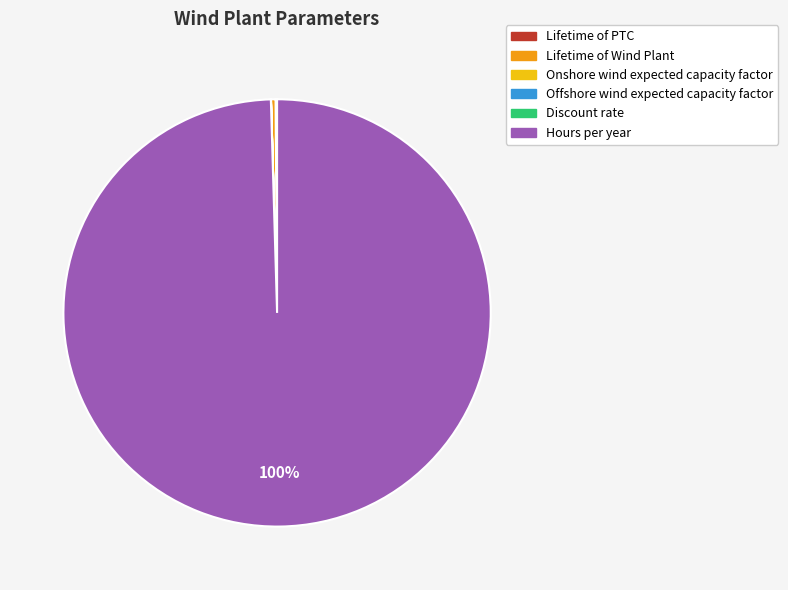

To the nearest percent, what is the difference between the largest and smallest slice percentages?

100%